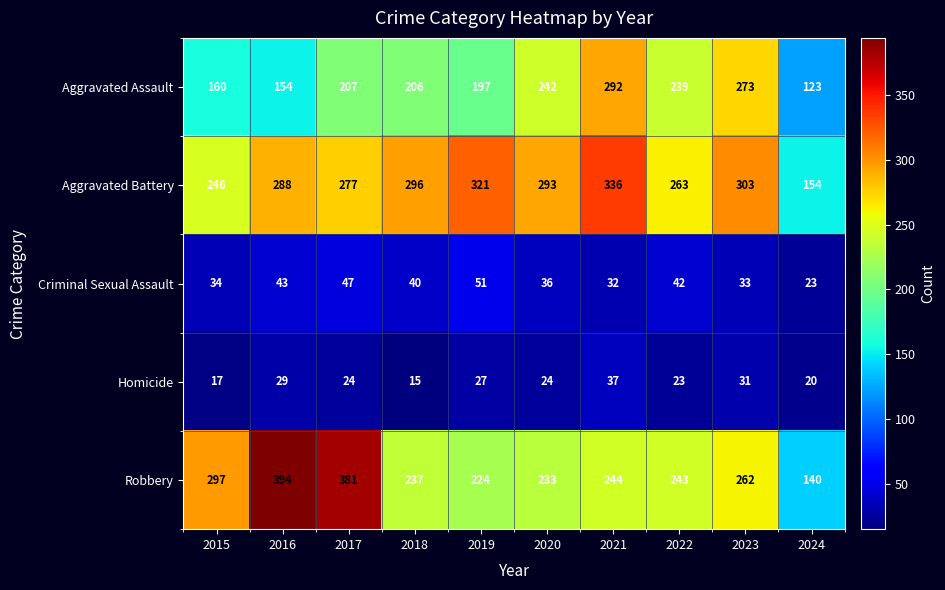

Which series changed the most between 2015 and 2023?

Aggravated Assault